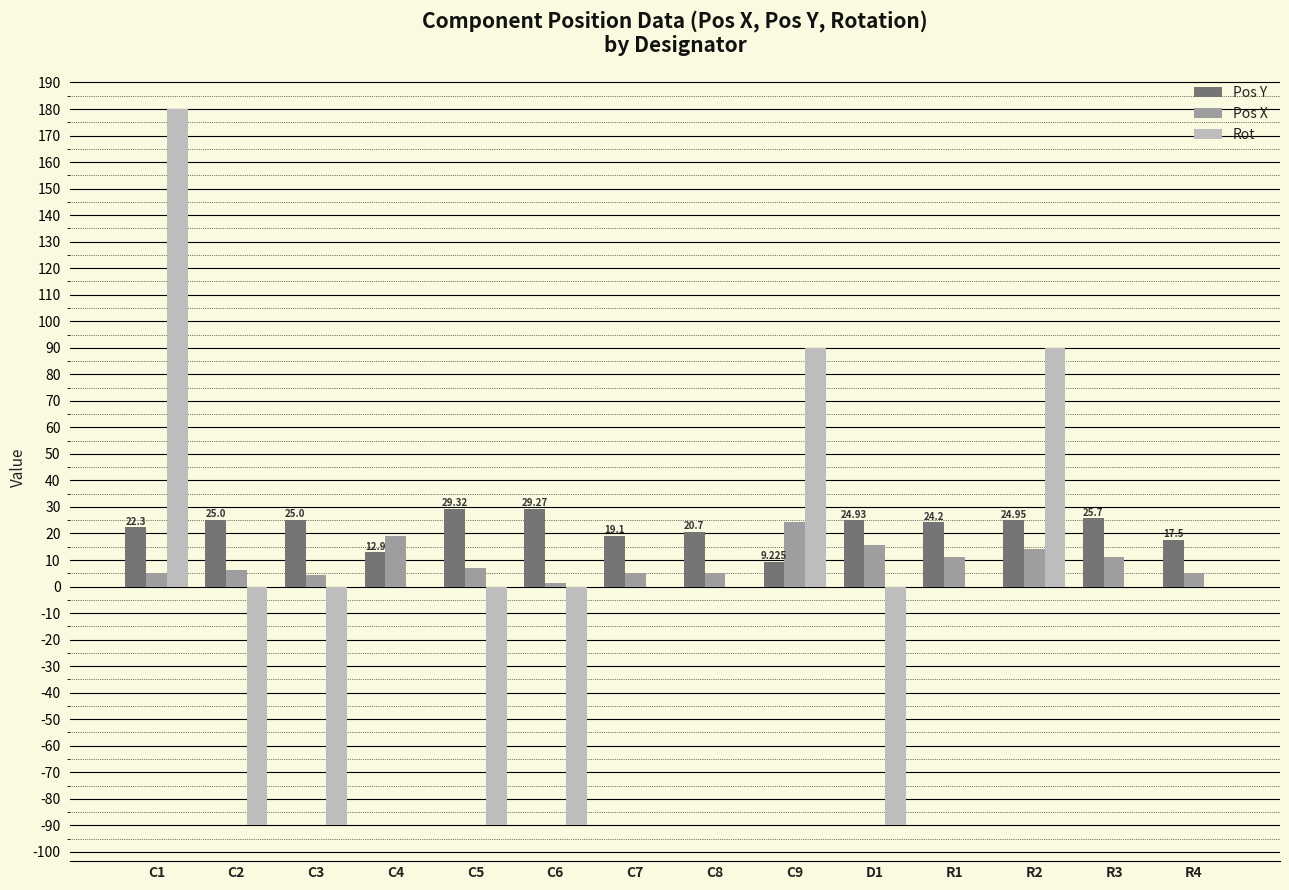

Which series has the widest spread of values?

Rot